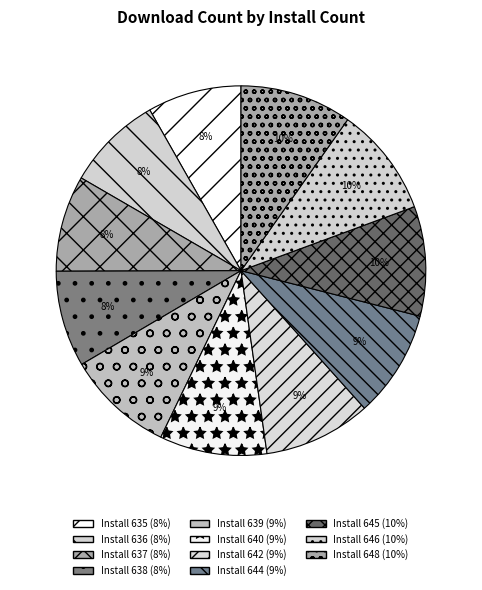

How many slices are in this pie chart?

11